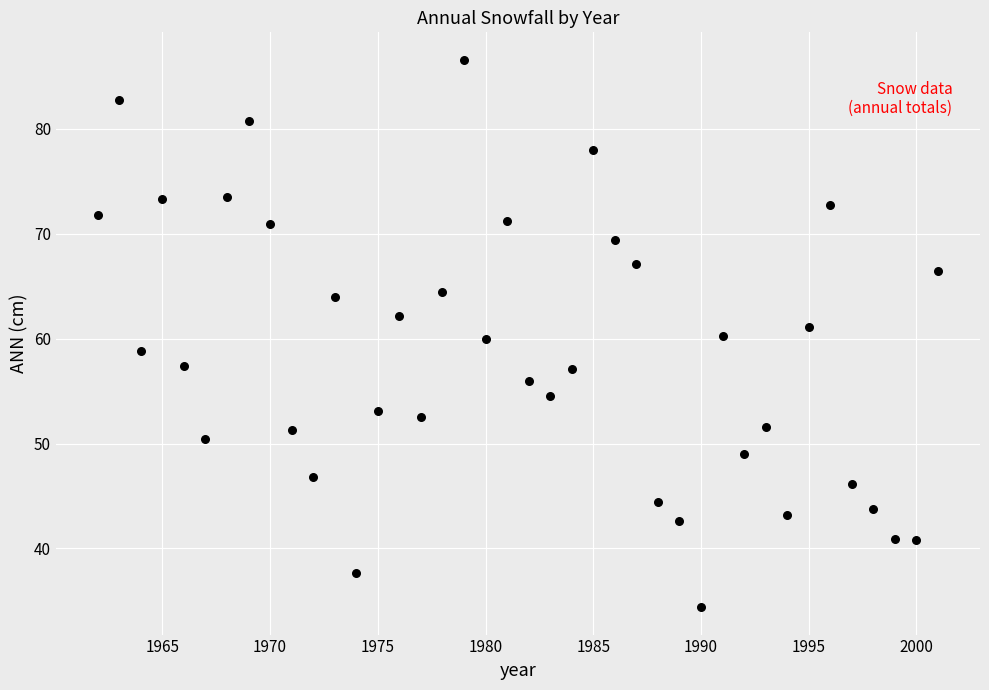

What is the range of X values (max minus min)?

39.0